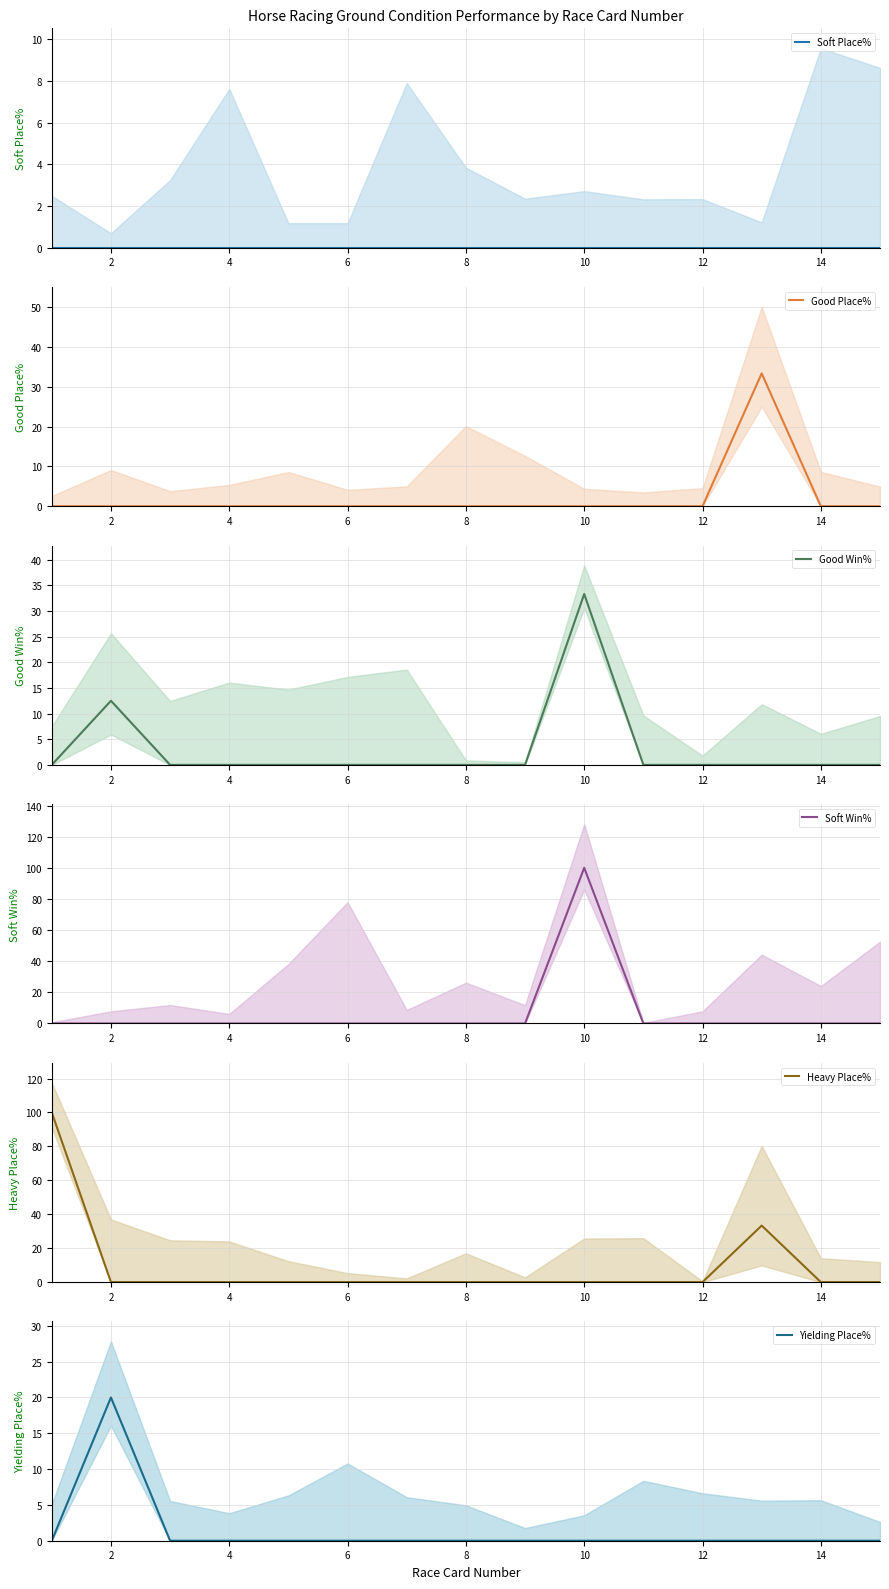

How many values in Good Win% are above zero?

2